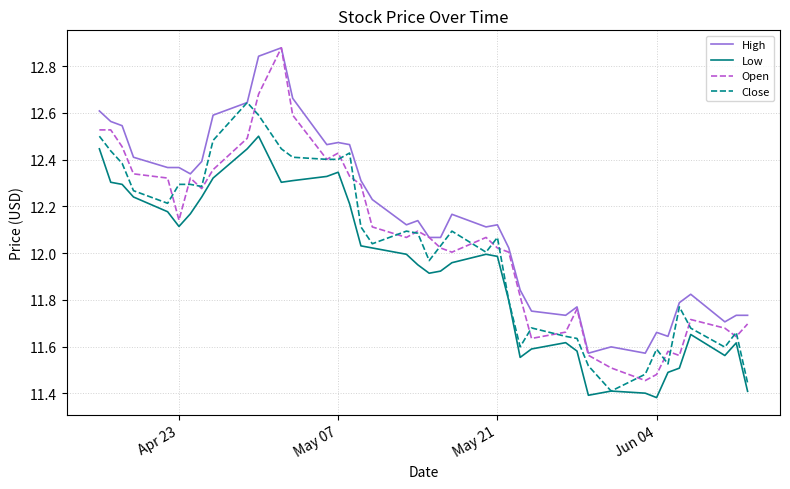

Which series has the largest total across all categories?

High